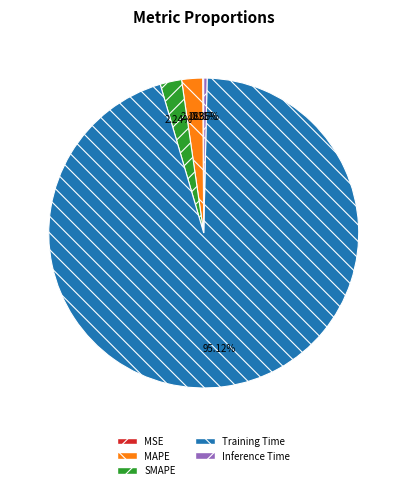

Which has a higher value, Inference Time or MAPE?

MAPE